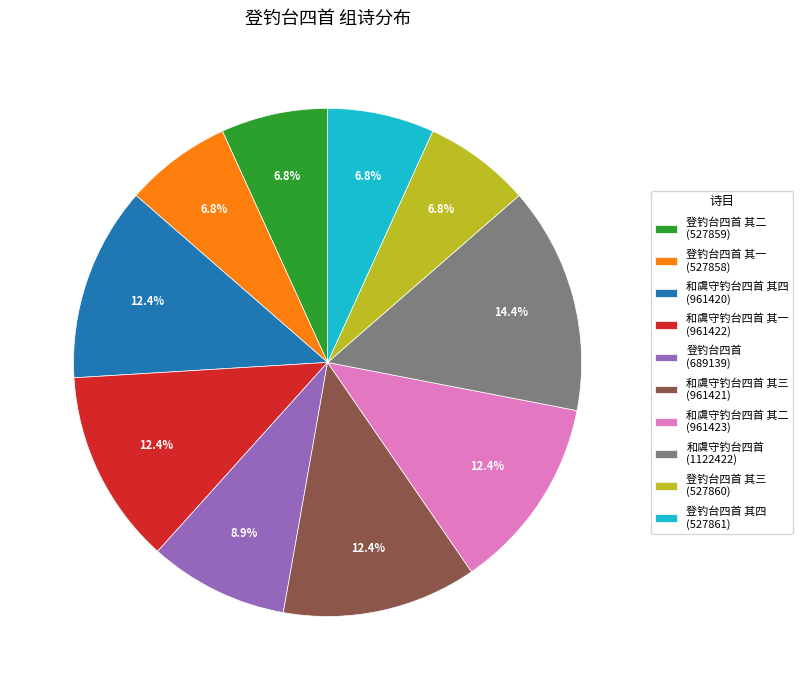

Is there a majority slice in this chart?

No